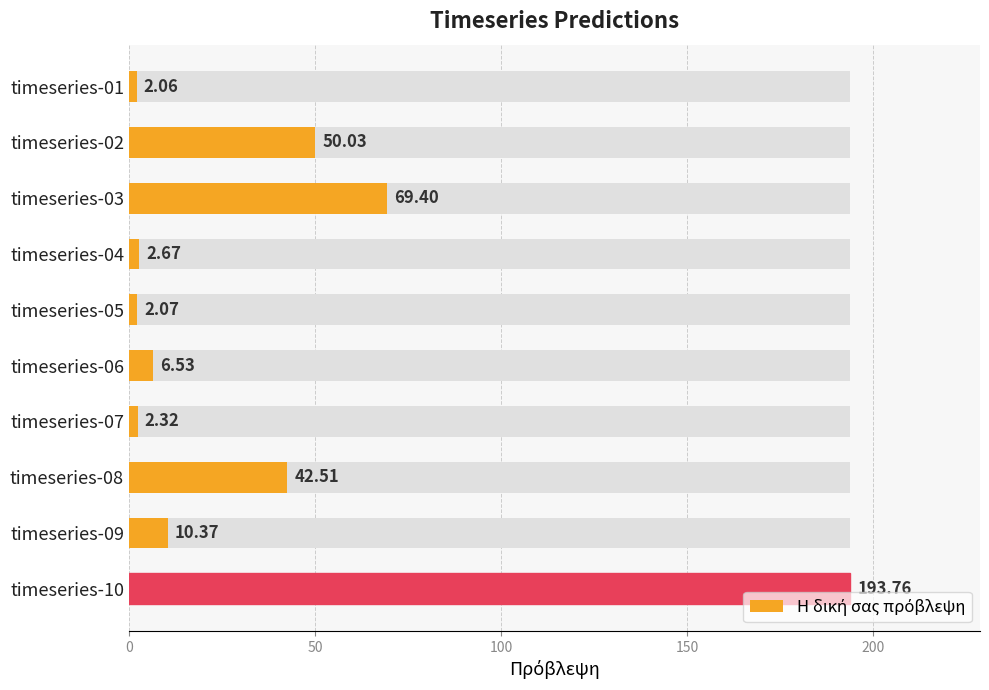

What is the ratio of the value at timeseries-02 to the value at timeseries-05?

24.2